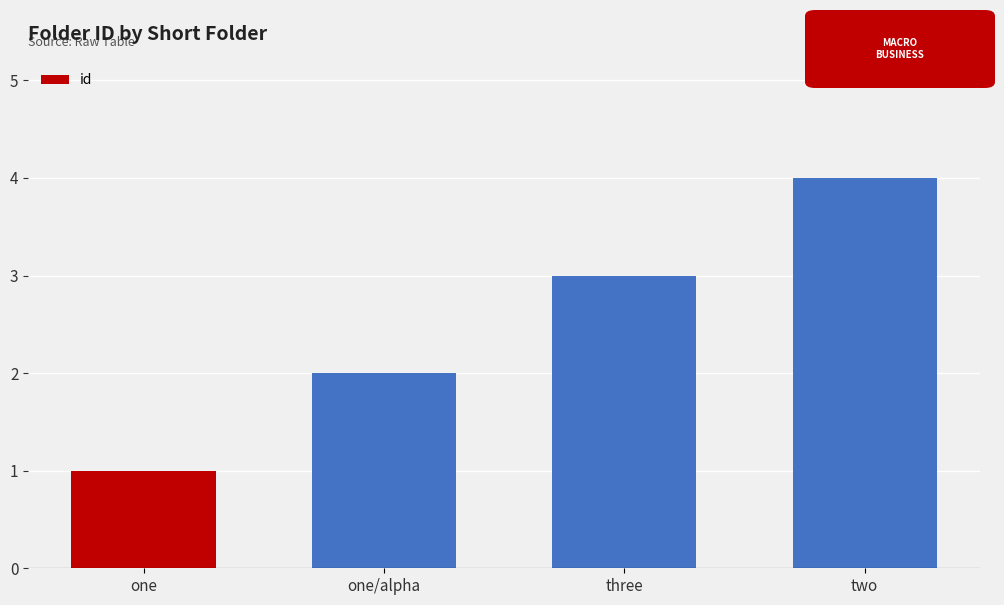

Reading left to right, extract all data points from this chart.

1	2	3	4